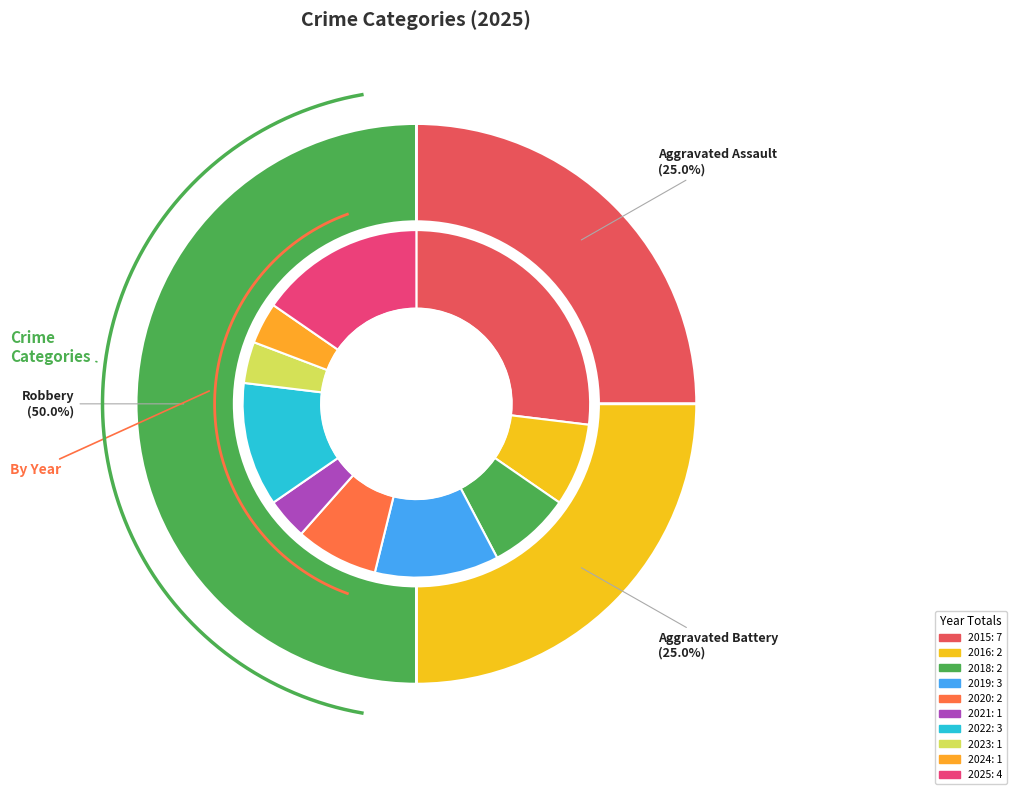

To the nearest percent, what is the combined percentage of Aggravated Assault and Robbery?

75%